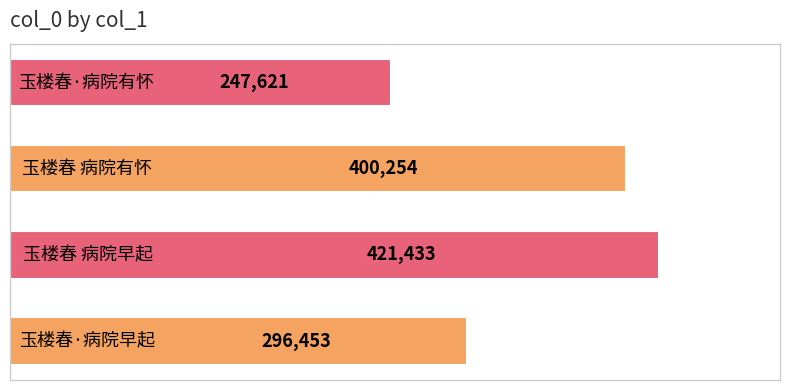

What is the sum of all values?

1365761